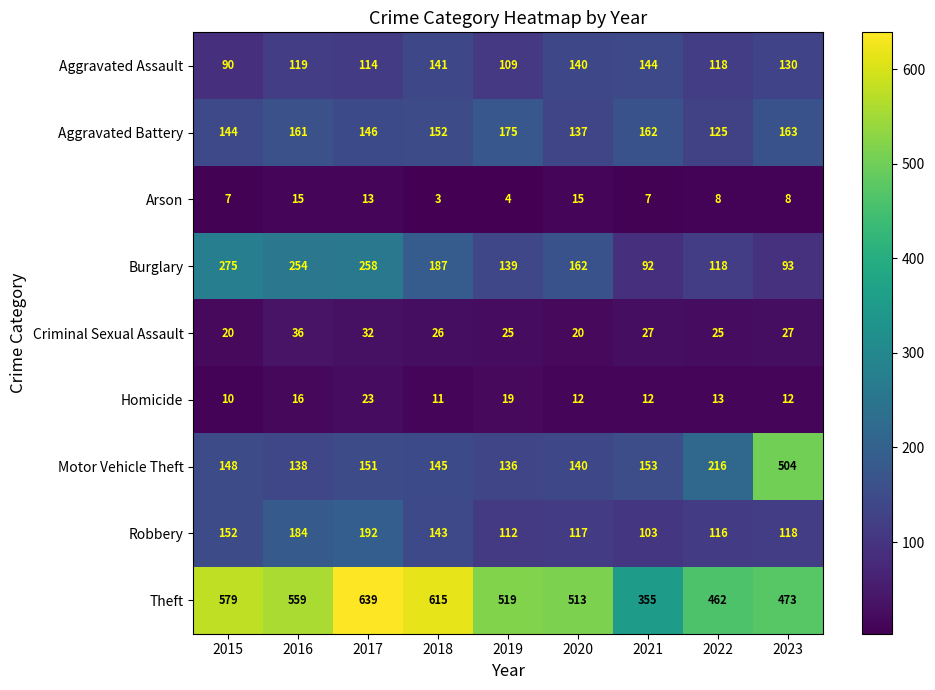

At which category does the chart reach its minimum across all series?

2018